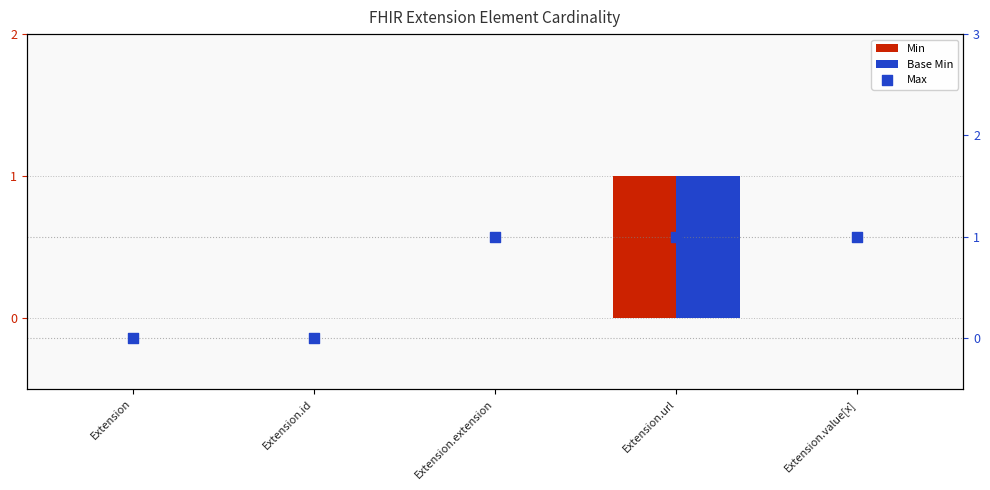

At how many categories does at least one series exceed 0?

3